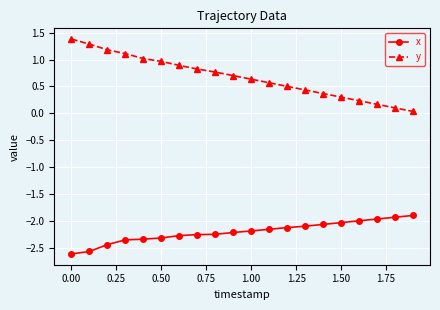

Count the number of data series in this chart.

2